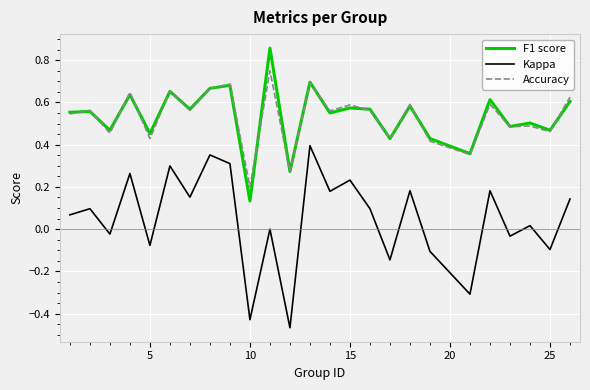

Does the chart display data point markers on the line(s)?

No